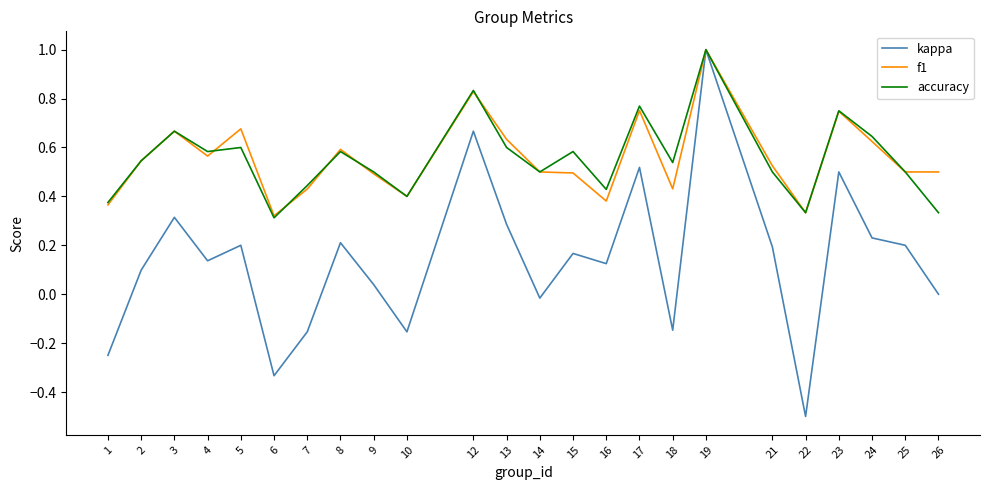

What is the total value across all series at 13?

1.5